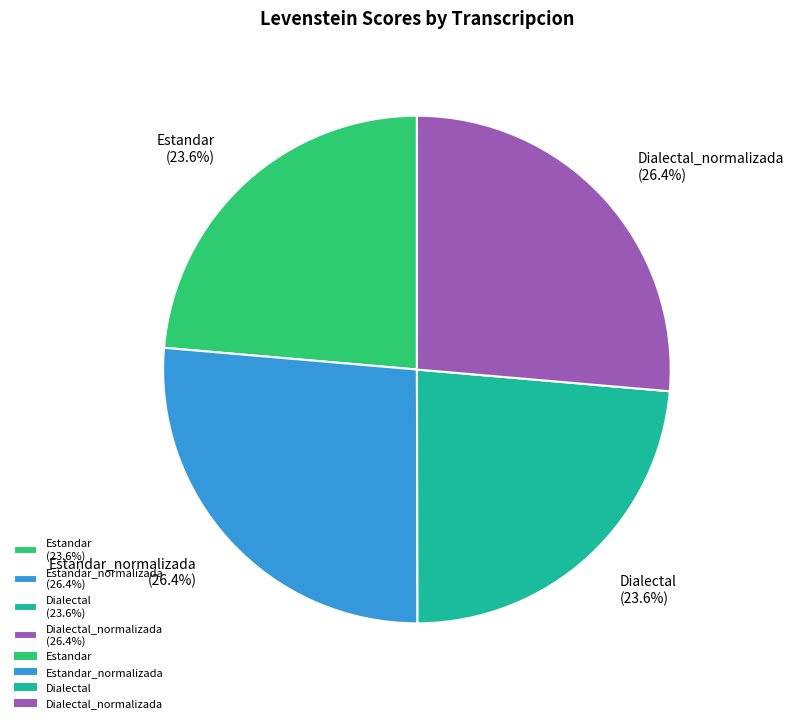

What is the total percentage of Estandar (23.6%) and Dialectal (23.6%)?

47.2%